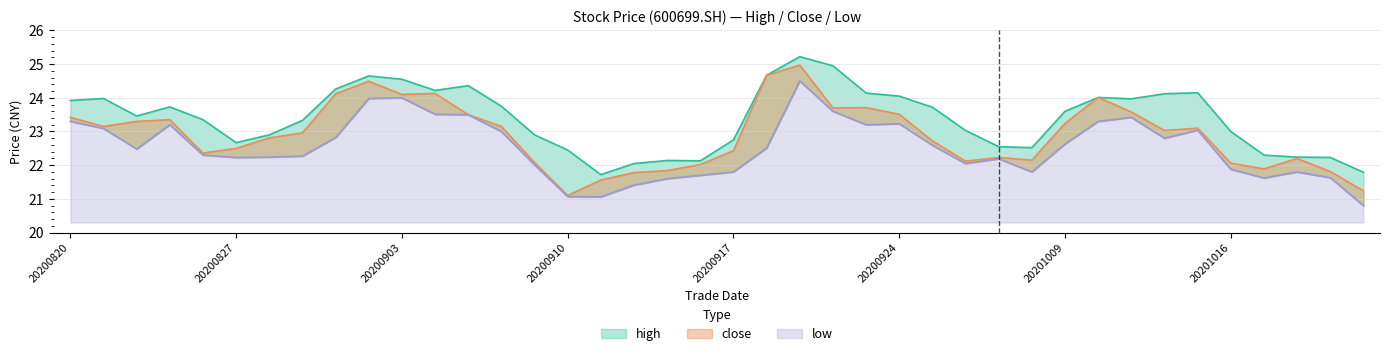

At 20200824, list the series in order from largest to smallest.

high, close, low